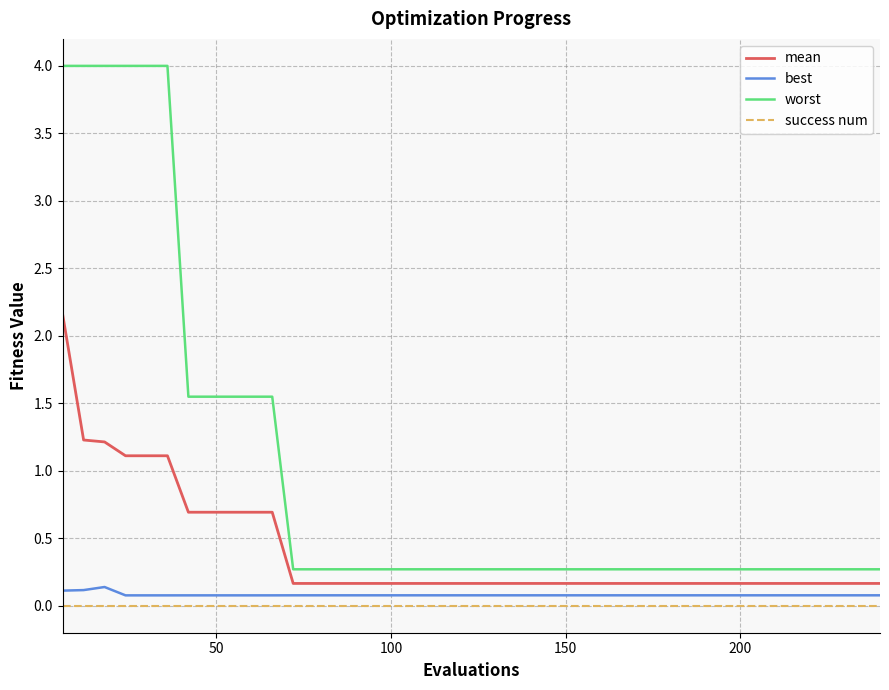

Which series has the largest total across all categories?

worst